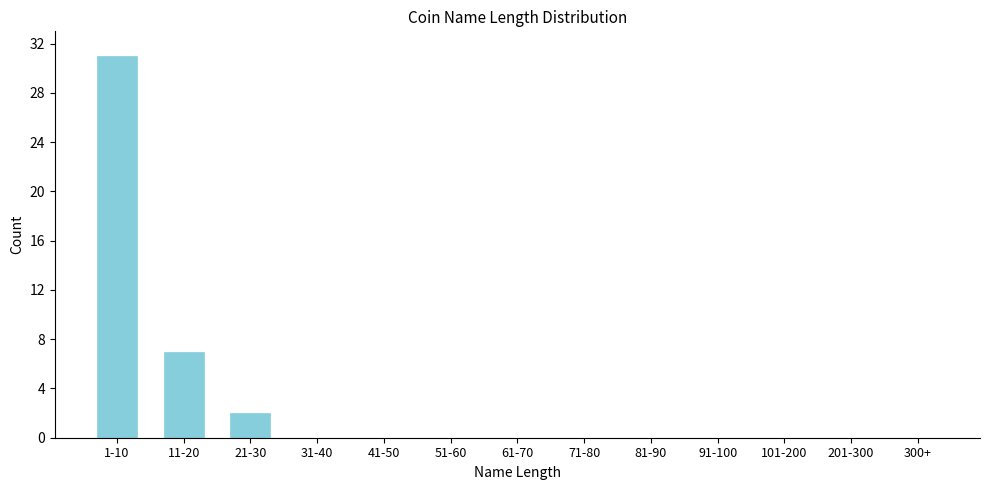

Reading right to left, what are all the values shown in this chart?

300+=0	201-300=0	101-200=0	91-100=0	81-90=0	71-80=0	61-70=0	51-60=0	41-50=0	31-40=0	21-30=2	11-20=7	1-10=31